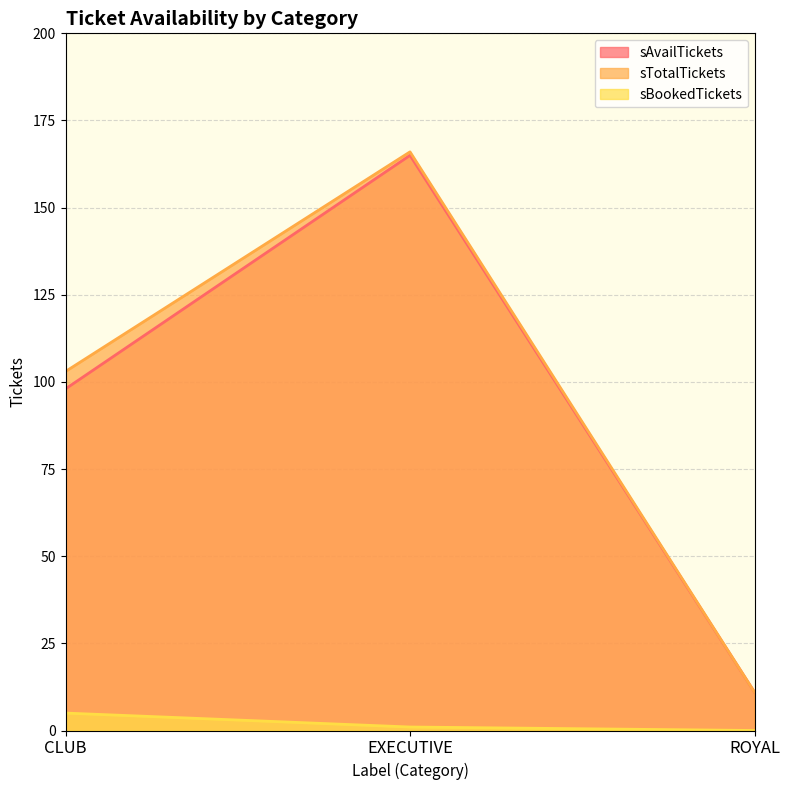

The sTotalTickets series shows 103 at CLUB. True or false?

True